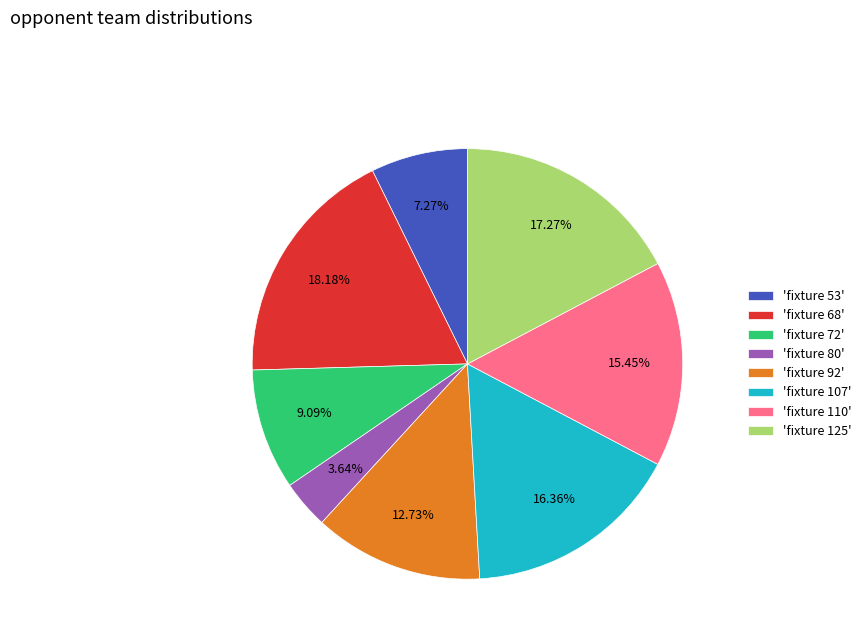

Which slice is the smallest?

'fixture 80'